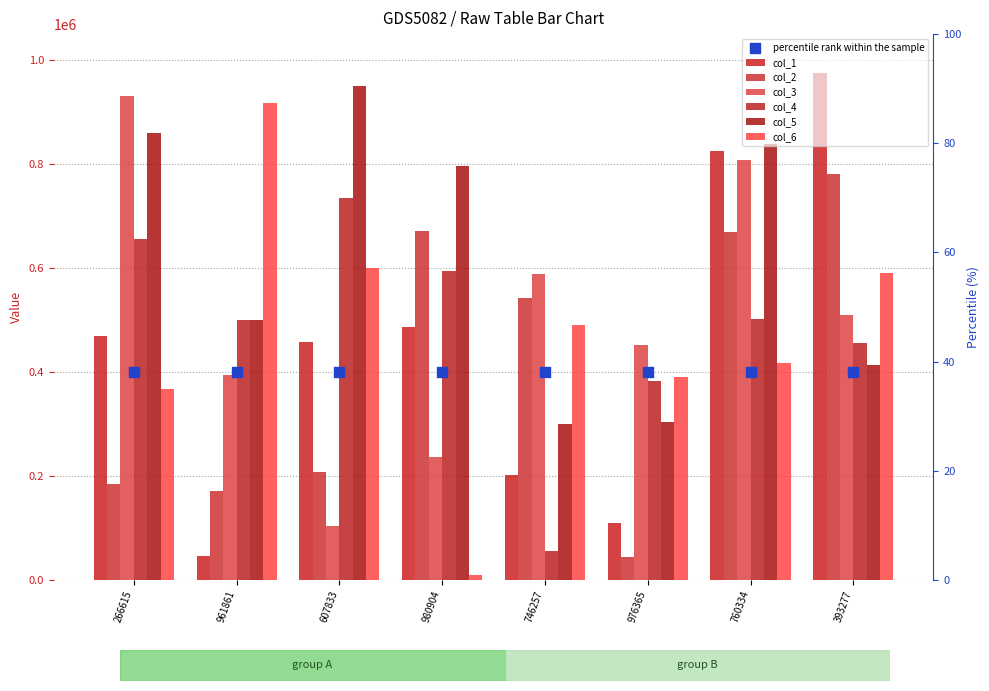

At which category is the sum across all series the highest?

760334